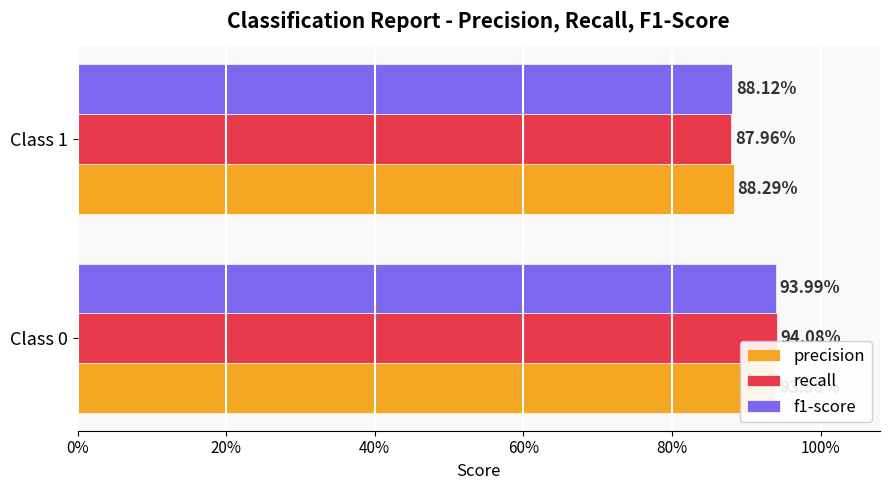

What are all the series names shown in the legend?

precision, recall, f1-score